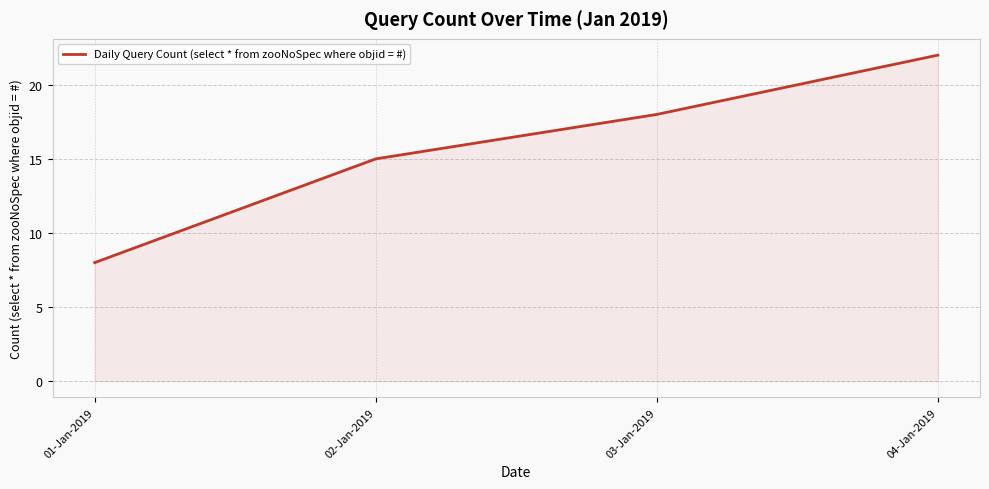

How many values are between 15 and 22?

3